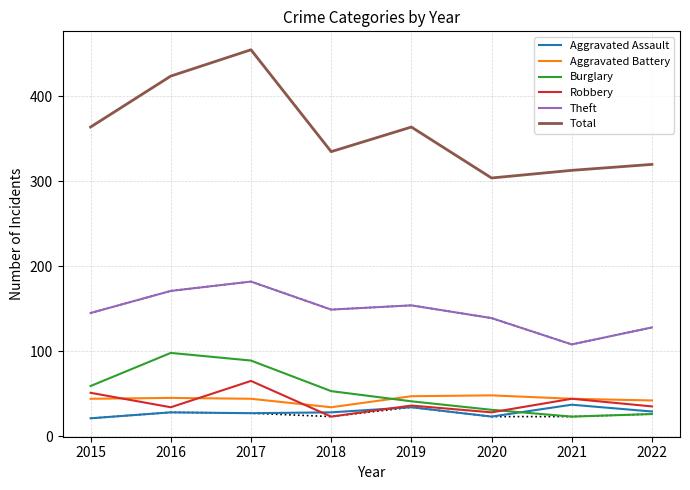

Is the value of Aggravated Battery at 2021 greater than the value of Robbery at 2018?

Yes